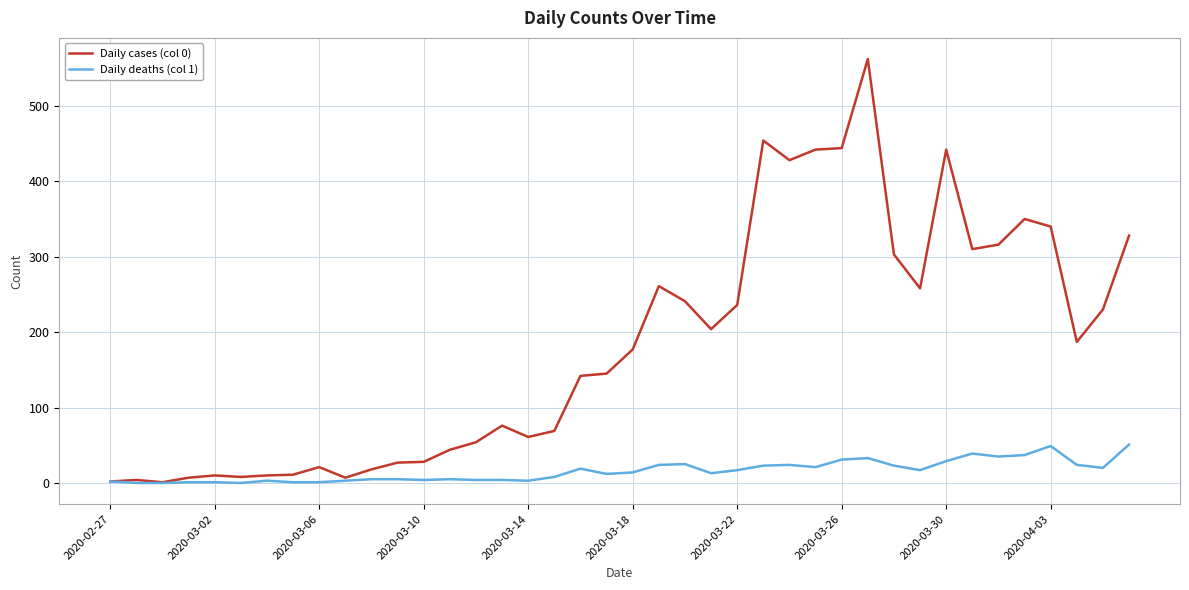

Which series has the largest range (max minus min)?

Daily cases (col 0)